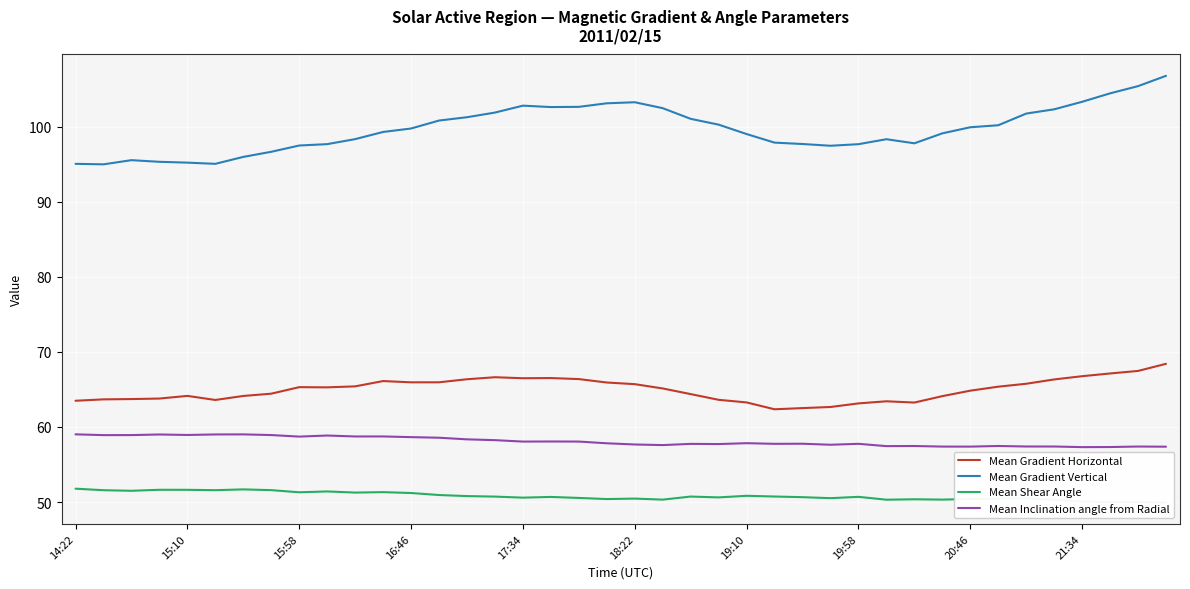

What is the sum of all Mean Shear Angle values?

2032.1